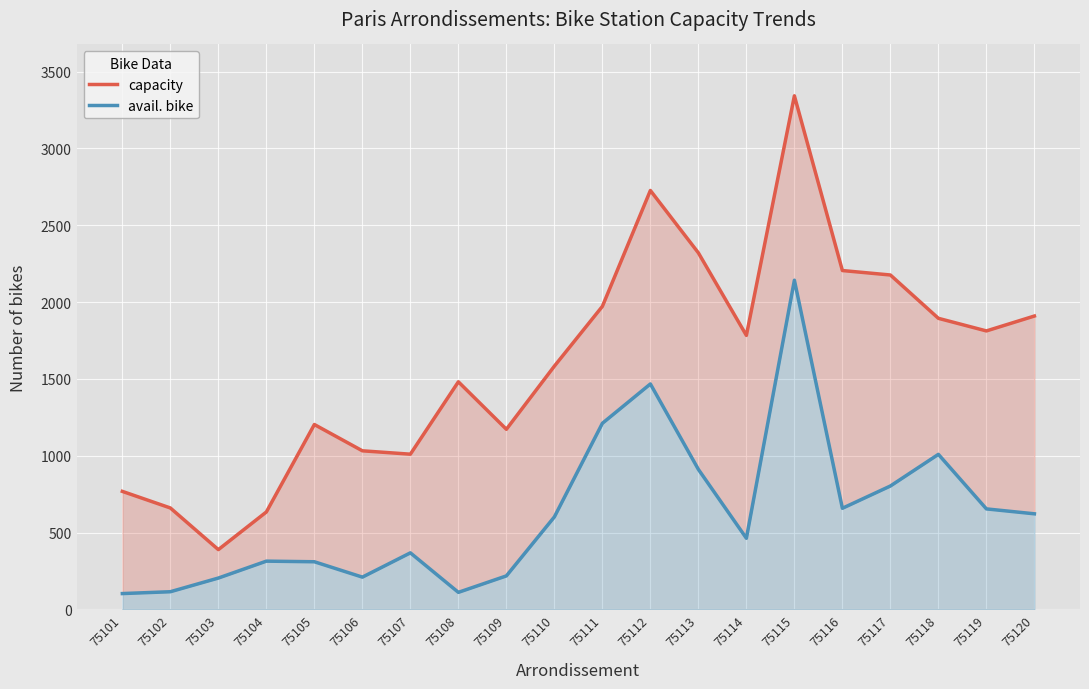

How many lines are shown in the chart?

2